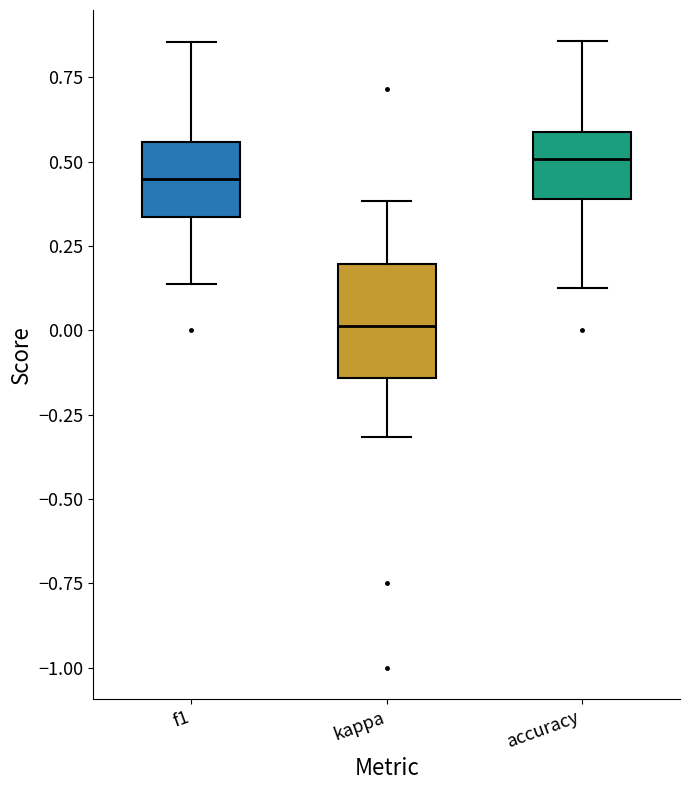

Reading left to right, transcribe this box plot: for each box, give where its median line is, the range the box spans, and where its two whiskers end, as read against the y-axis. The values are not printed on the chart, so give them approximately, as read against the axis.

f1: median 0.45, box 0.35 to 0.55, whiskers 0.15 to 0.85
kappa: median 0.00, box -0.15 to 0.20, whiskers -0.30 to 0.40
accuracy: median 0.50, box 0.40 to 0.60, whiskers 0.15 to 0.85